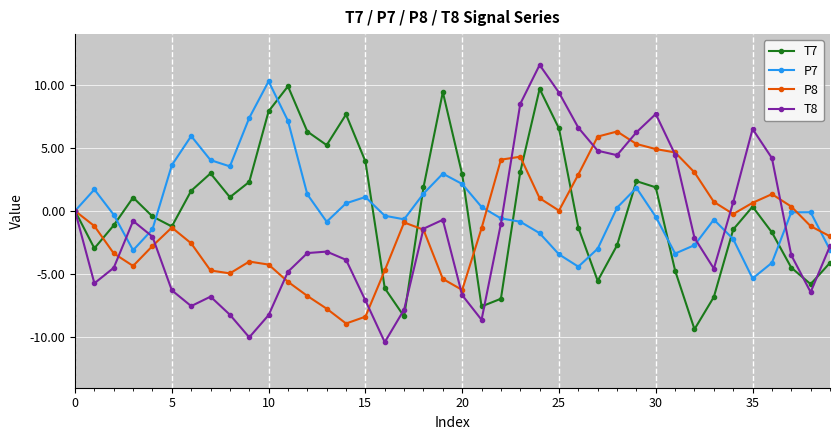

Which series has the widest spread of values?

T8